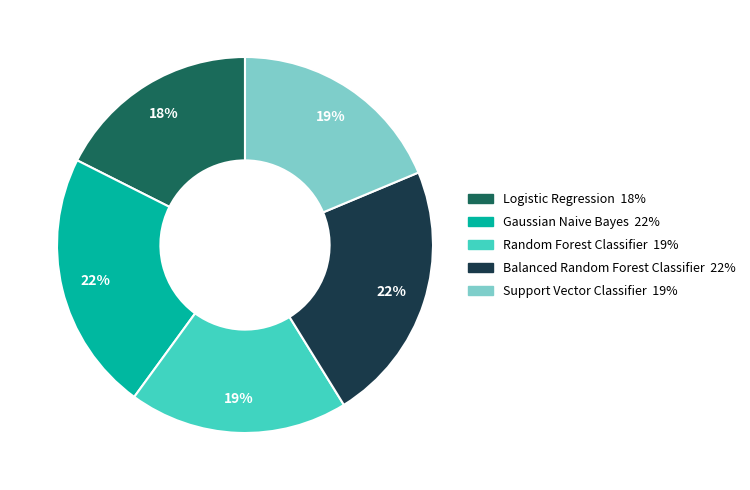

How many segments does this pie chart have?

5